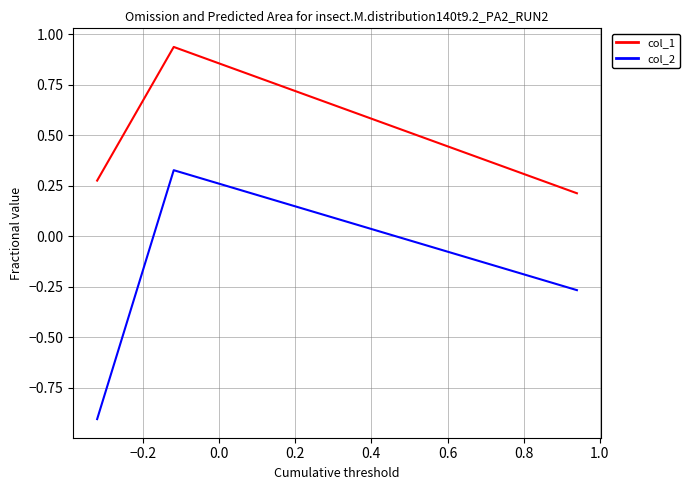

What is the difference between the maximum and minimum values in the col_1 series?

0.7